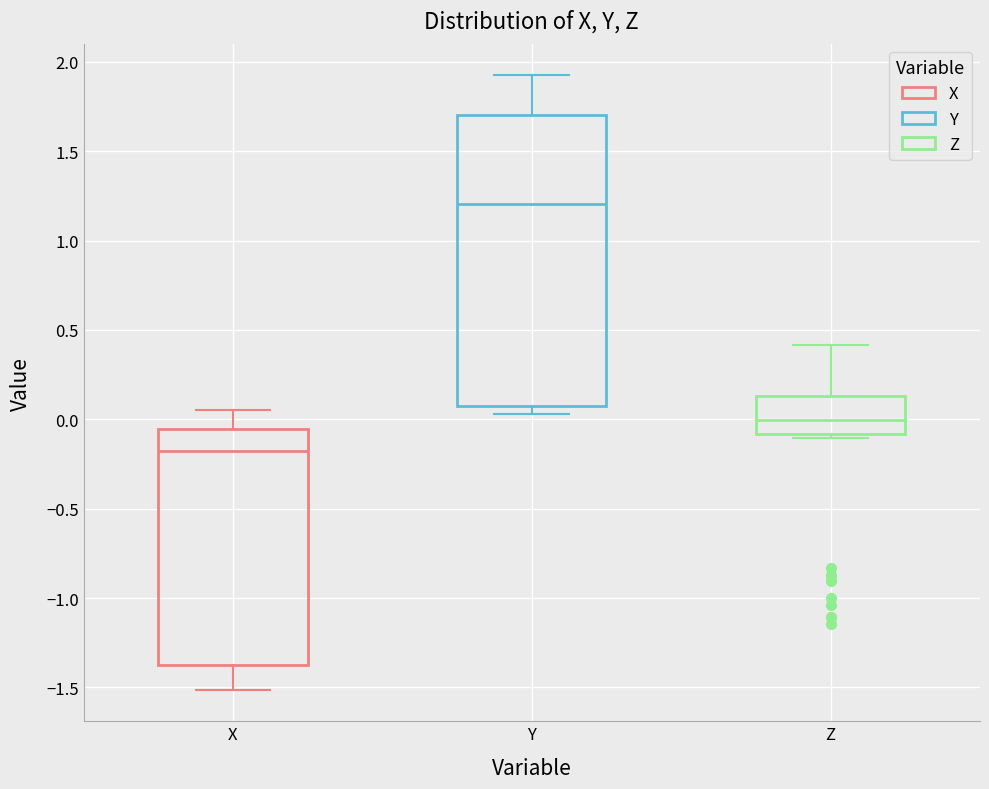

Which box is the tallest, from its lower edge to its upper edge?

Y